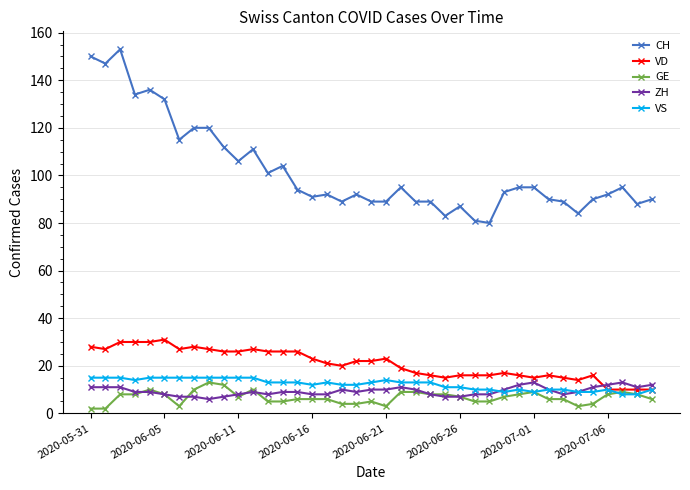

Which series has the largest total across all categories?

CH